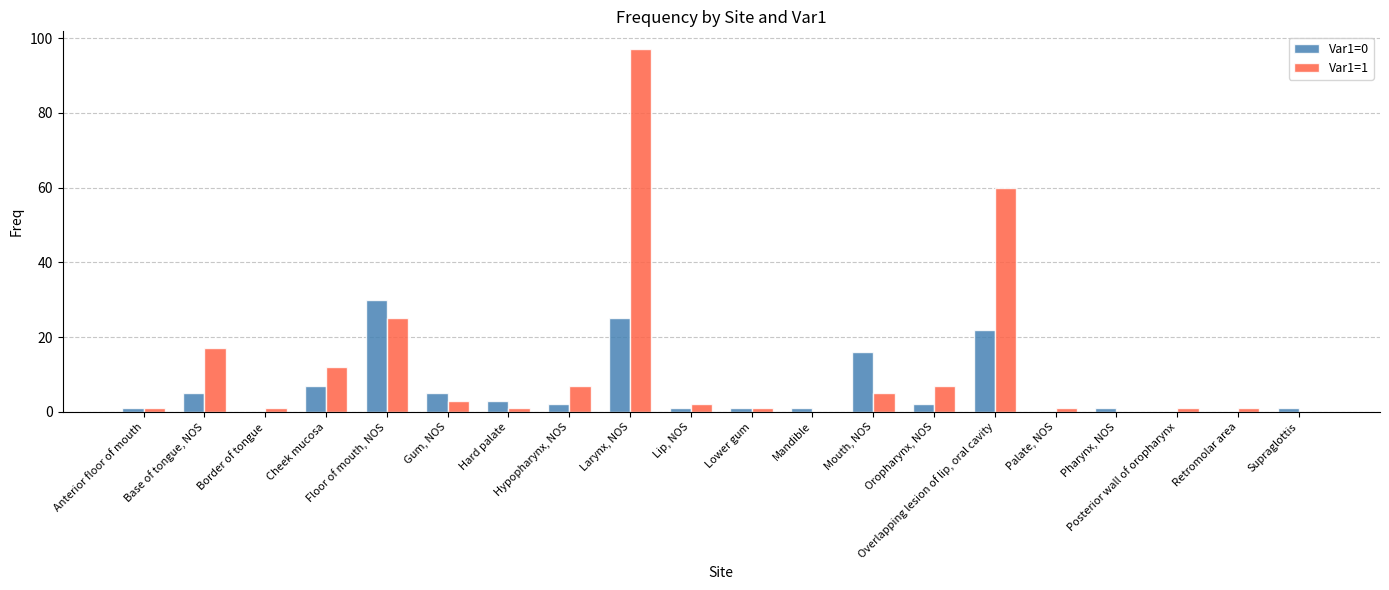

Which series has the largest total across all categories?

Var1=1